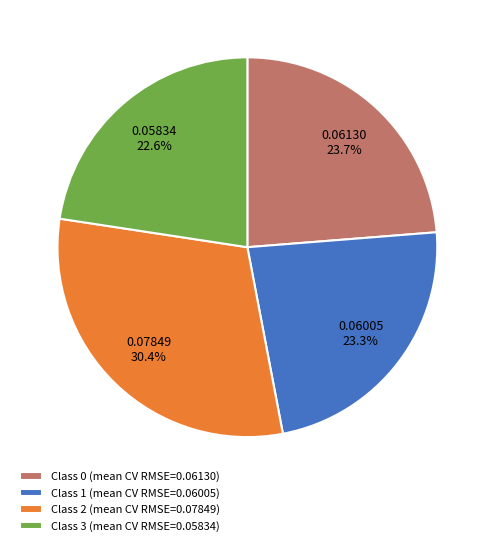

Does Class 2 (mean CV RMSE=0.07849) account for over 50% of the chart?

No